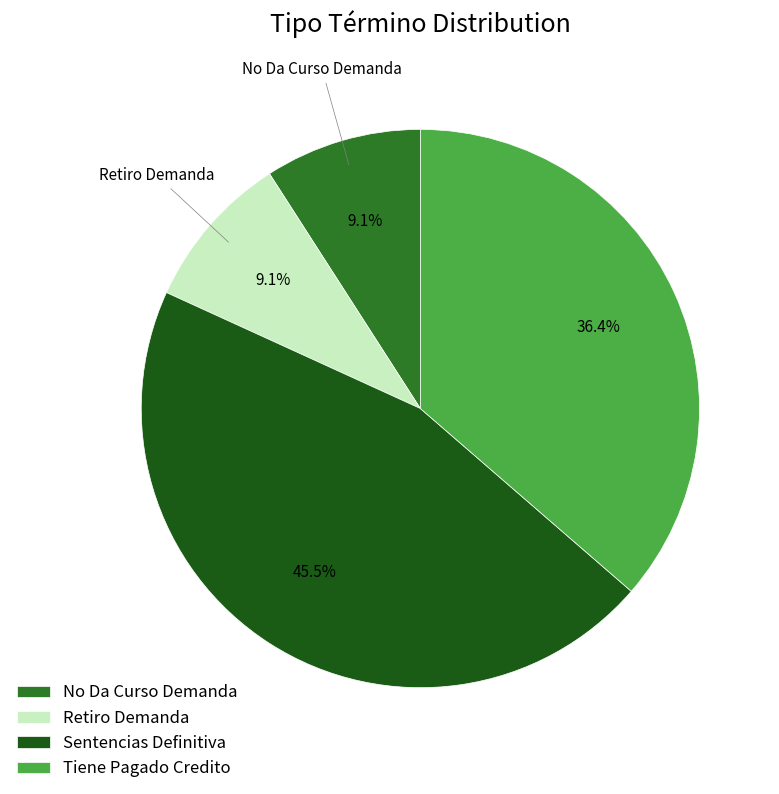

How many segments does this pie chart have?

4